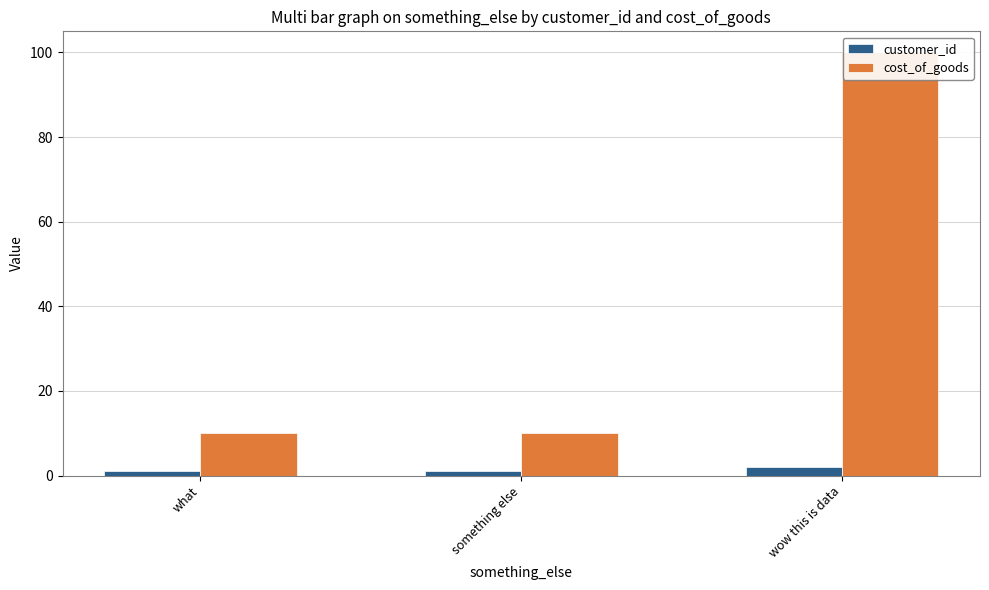

Between what and something else, which series saw the biggest shift?

customer_id